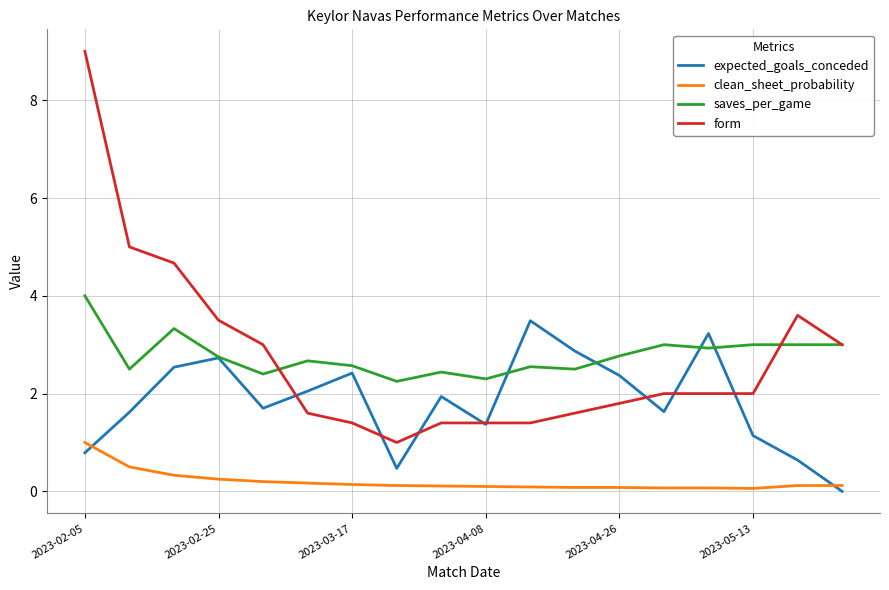

List the series in order of their peak value, lowest first.

clean_sheet_probability, expected_goals_conceded, saves_per_game, form